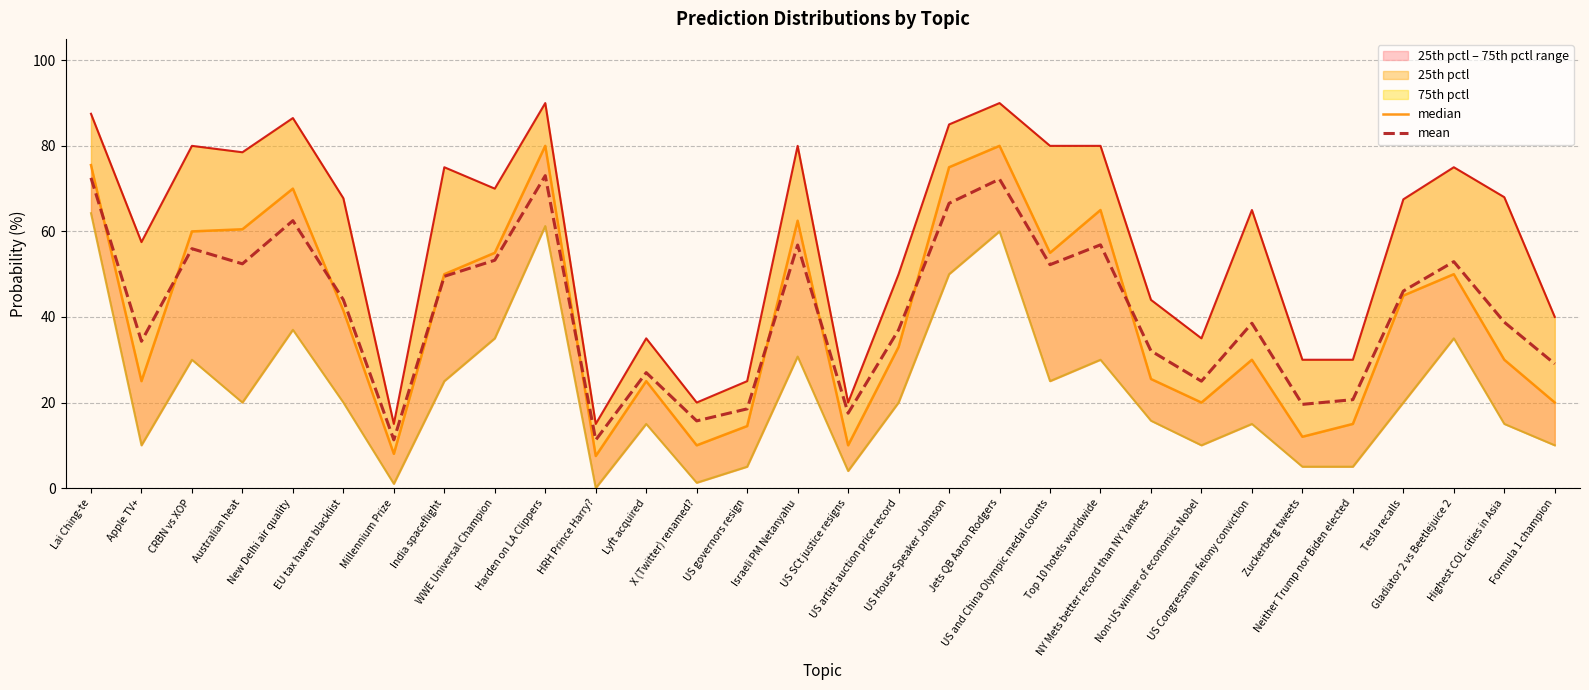

Which label corresponds to the largest value in the chart?

Harden on LA Clippers